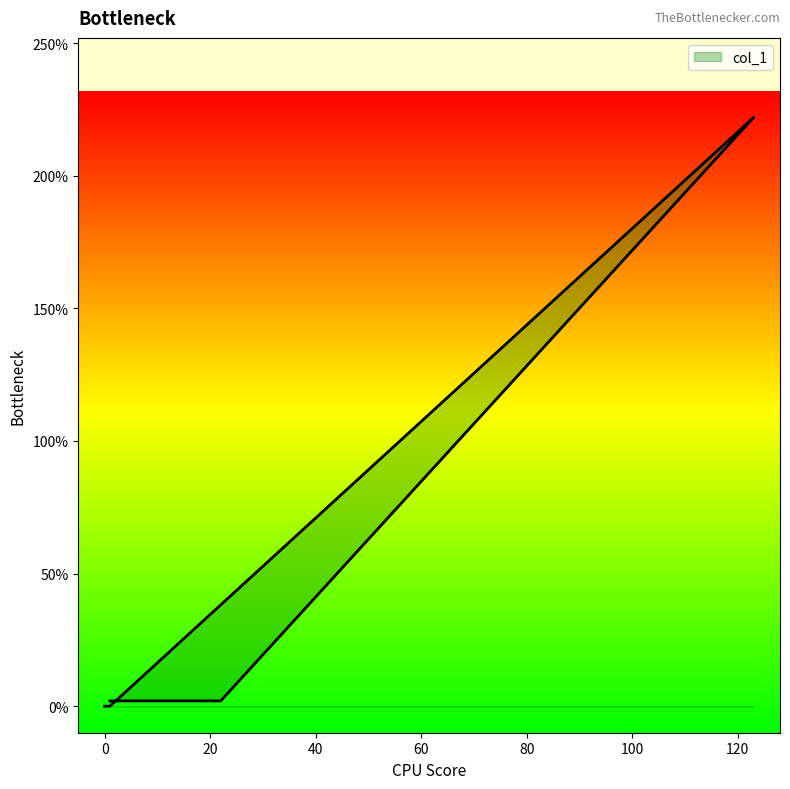

What is the change in value from 22 to 0?

-2